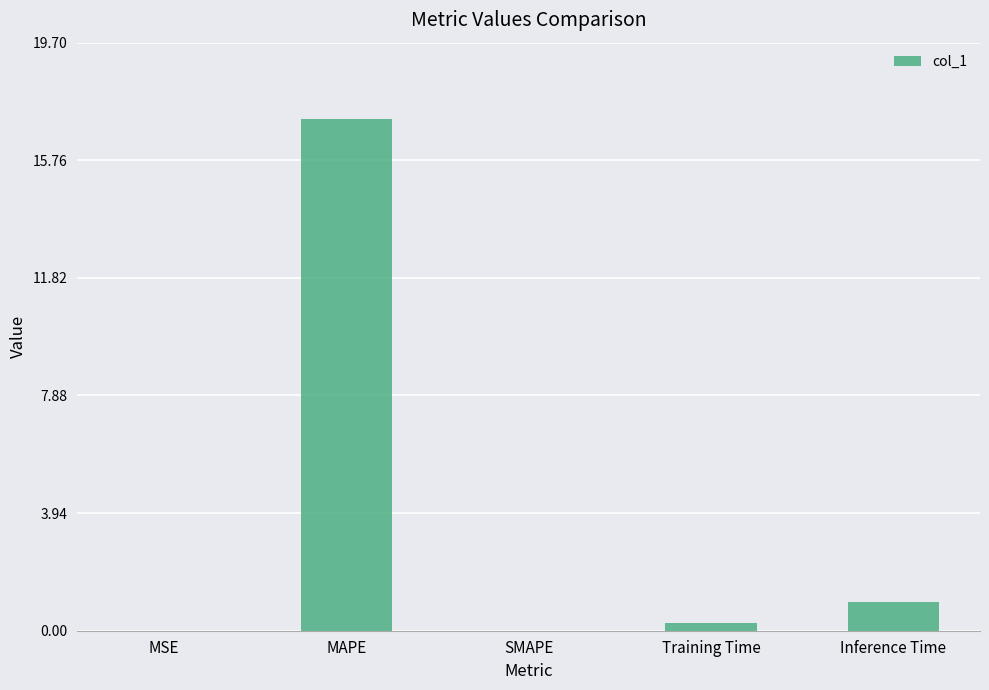

How many data points does each series have?

5